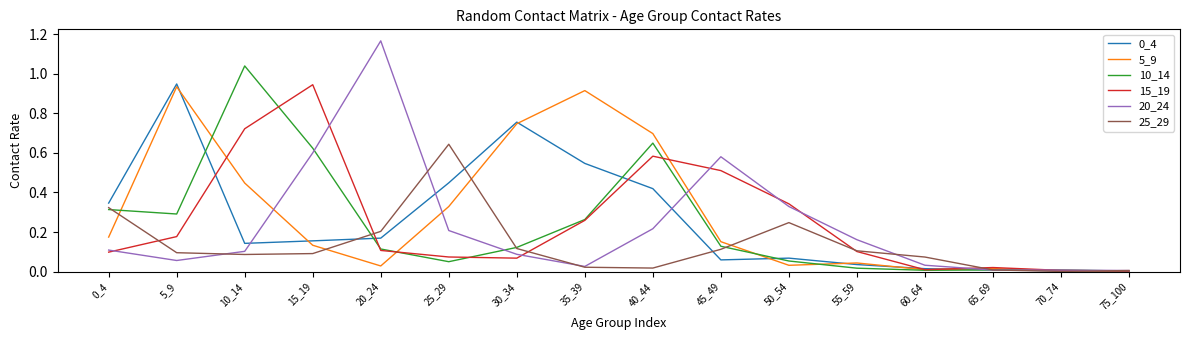

Which series has the widest spread of values?

20_24